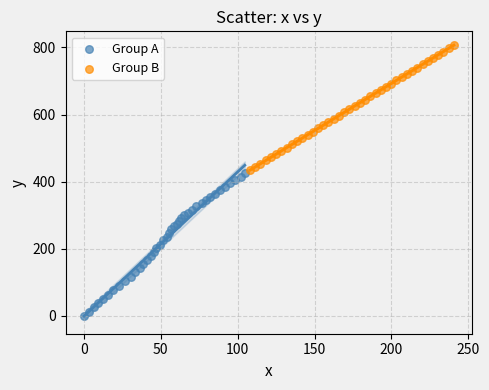

Which series has the largest Y range (max minus min)?

Group A